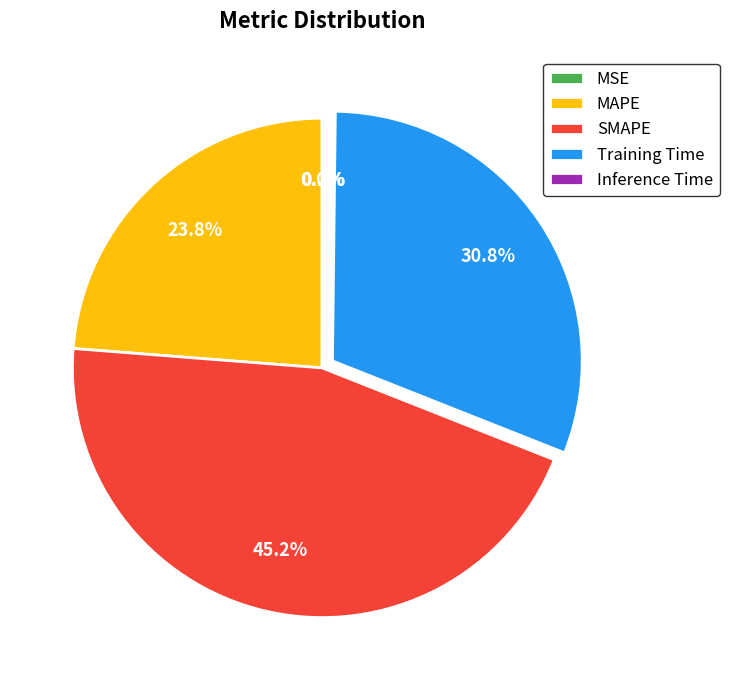

Which slice is the largest?

SMAPE